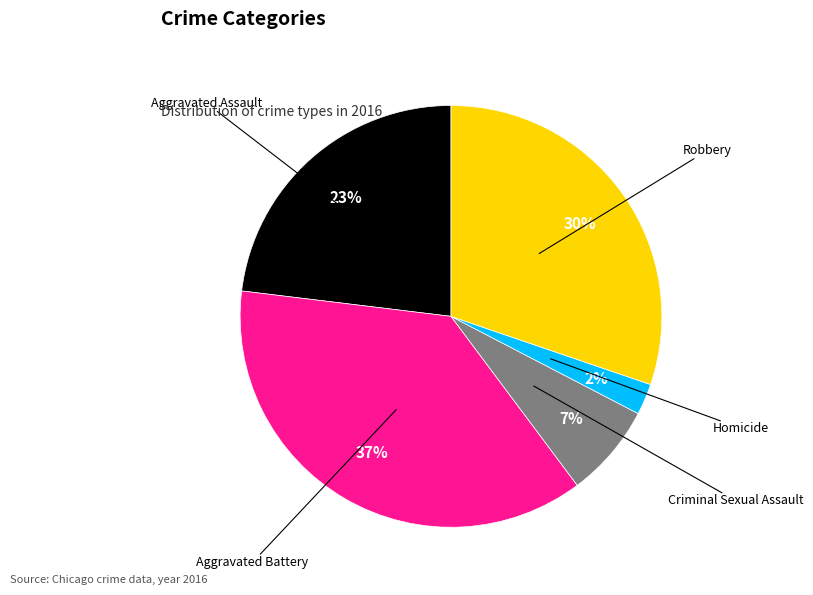

How many segments does this pie chart have?

5